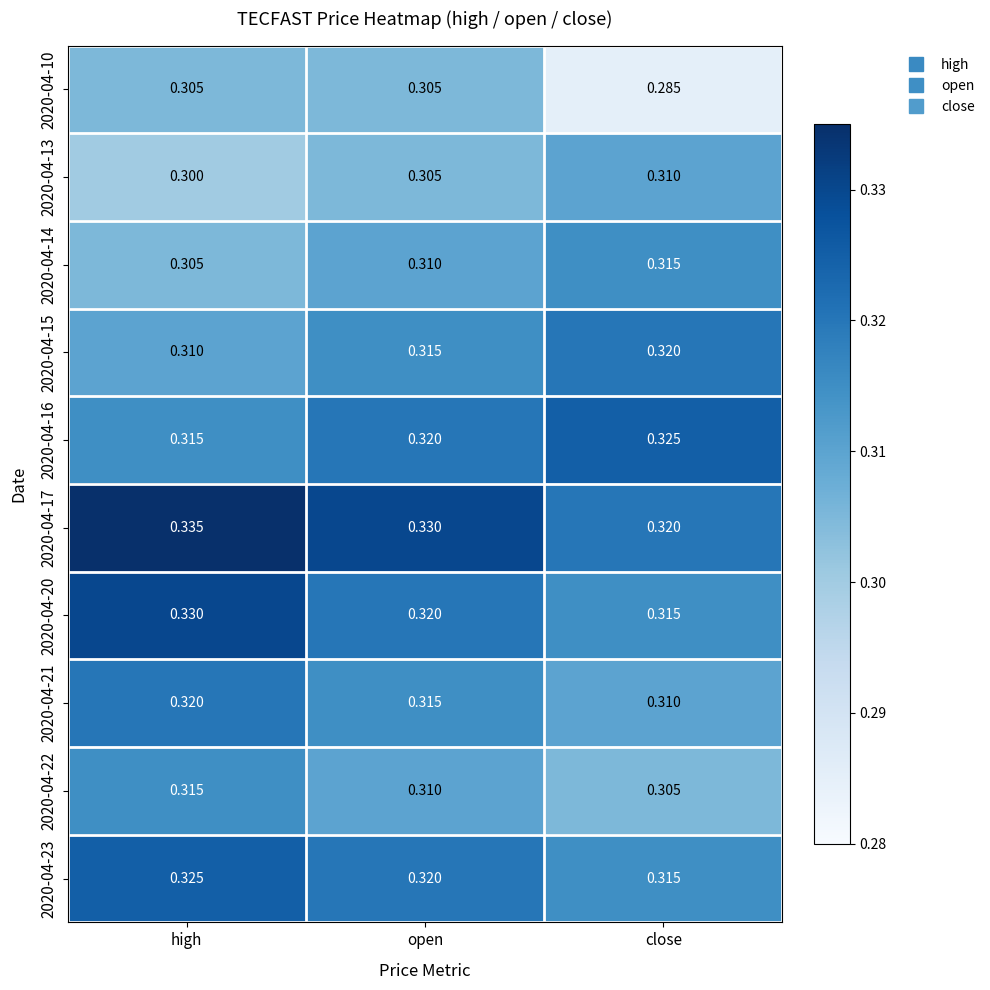

Where is 2020-04-17 nearest to the value 0?

close